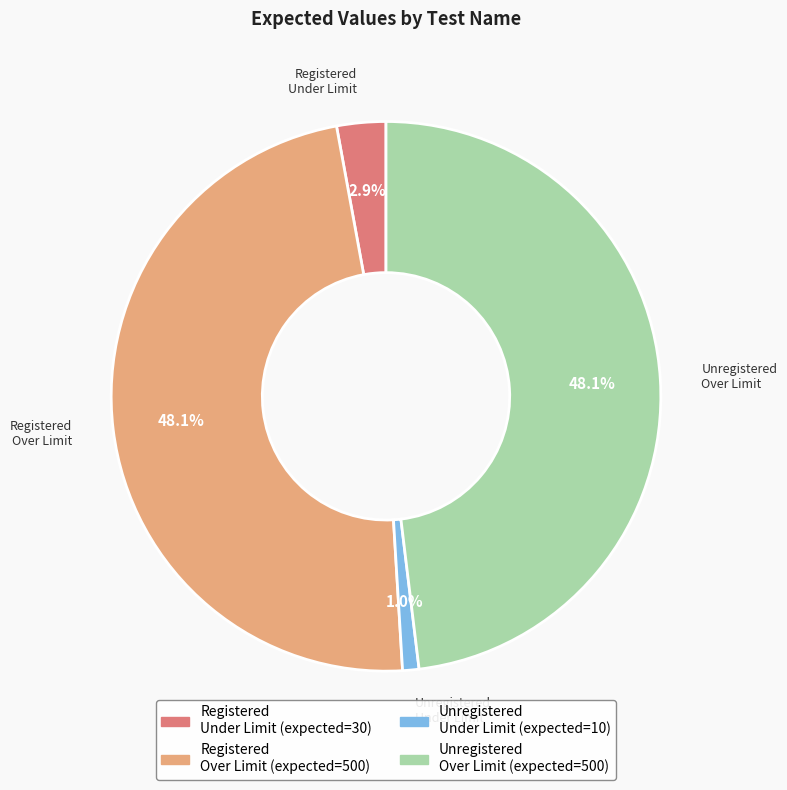

Is there any slice that represents more than half of the pie?

No